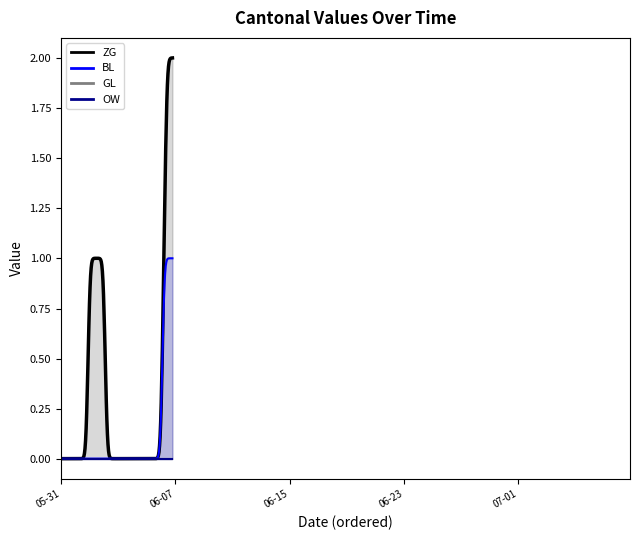

Reading right to left, list all the values displayed in this chart.

ZG: 2	2	2	1	0	0	0	0	0	0	0	0	0	0	0	0	0	0	0	0	0	0	0	0	1	1	1	1	1	1	0	0	0	0	0	0	0	0	0	0
BL: 1	1	1	1	0	0	0	0	0	0	0	0	0	0	0	0	0	0	0	0	0	0	0	0	0	0	0	0	0	0	0	0	0	0	0	0	0	0	0	0
GL: 0	0	0	0	0	0	0	0	0	0	0	0	0	0	0	0	0	0	0	0	0	0	0	0	0	0	0	0	0	0	0	0	0	0	0	0	0	0	0	0
OW: 0	0	0	0	0	0	0	0	0	0	0	0	0	0	0	0	0	0	0	0	0	0	0	0	0	0	0	0	0	0	0	0	0	0	0	0	0	0	0	0